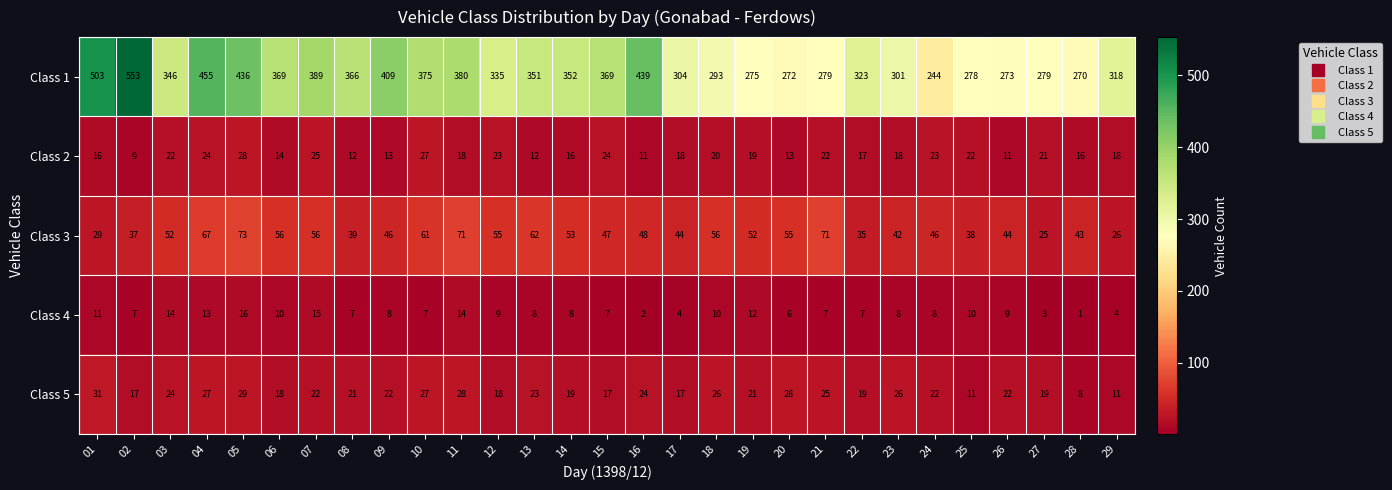

Which series changed the most between 02 and 26?

Class 1